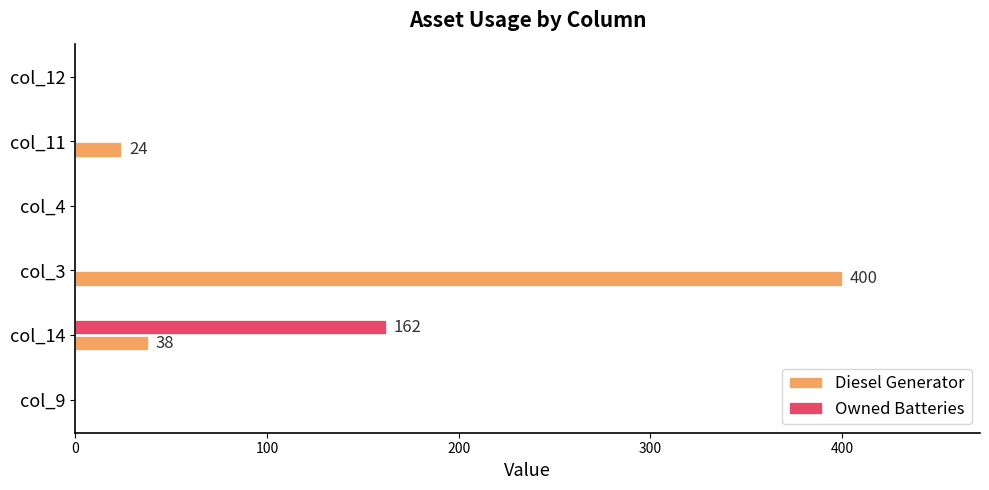

At which label does Owned Batteries reach its peak?

col_14